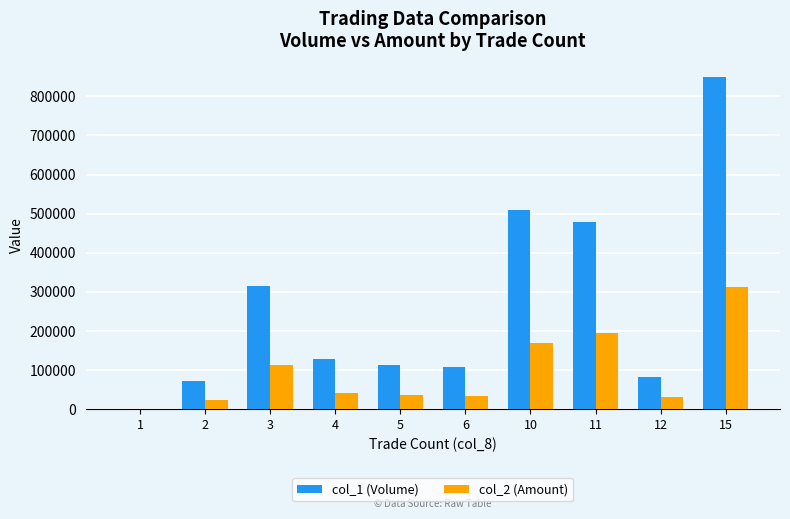

The value of col_1 (Volume) at 15 is 848000. True or false?

True